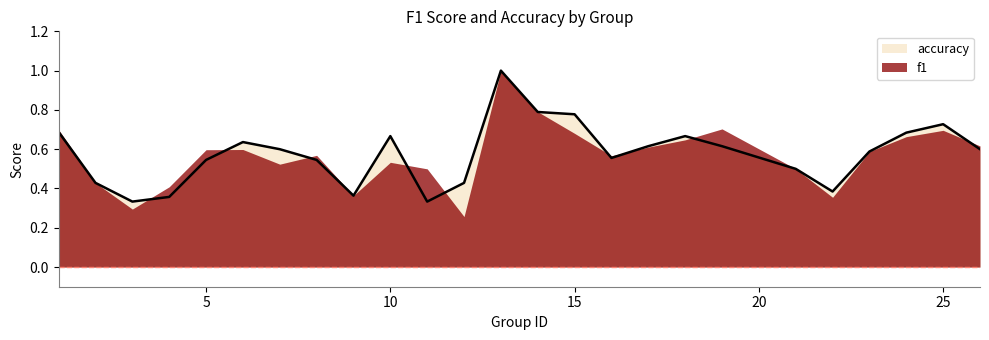

The chart shows a value of 0.6 at 6. True or false?

True